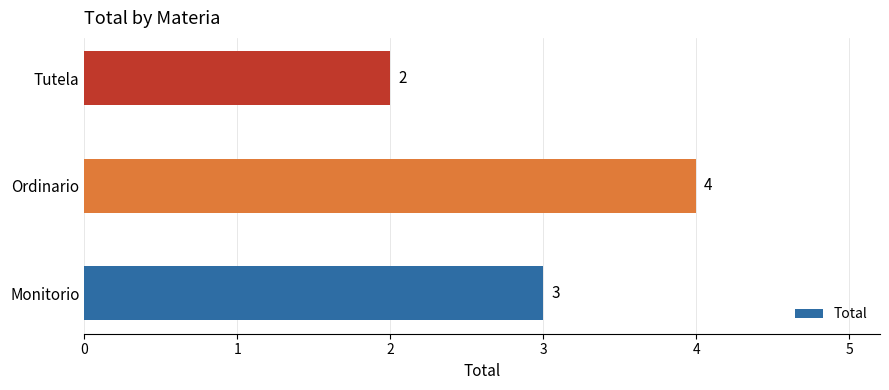

Are the bars grouped side by side (vs. stacked)?

No